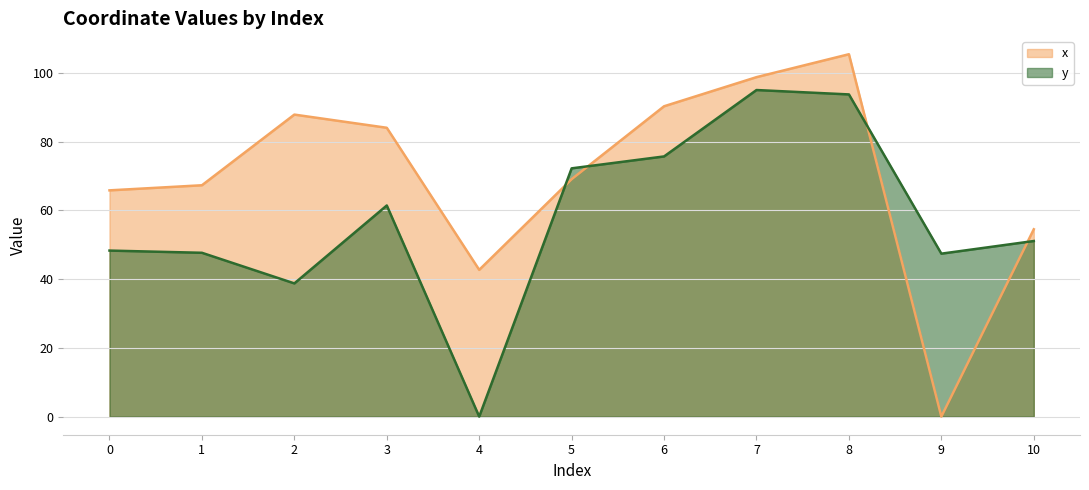

Which label corresponds to the largest value in the chart?

8